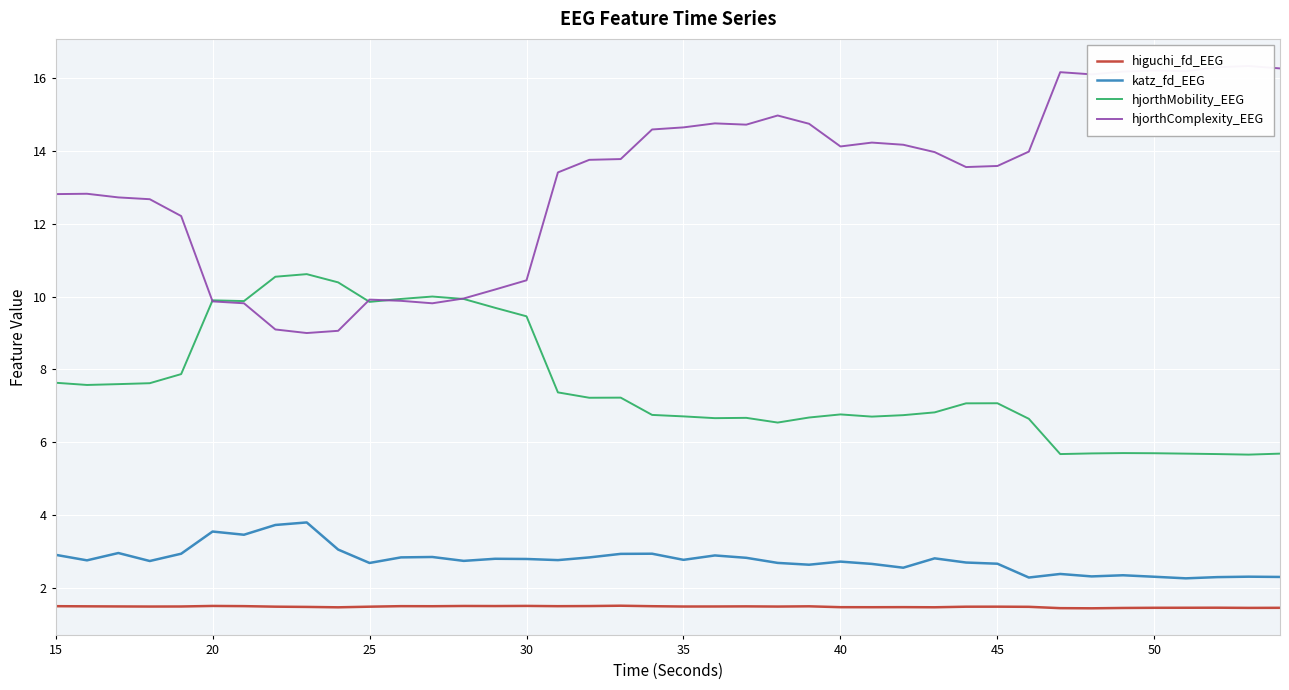

Count the number of categories in the chart.

40